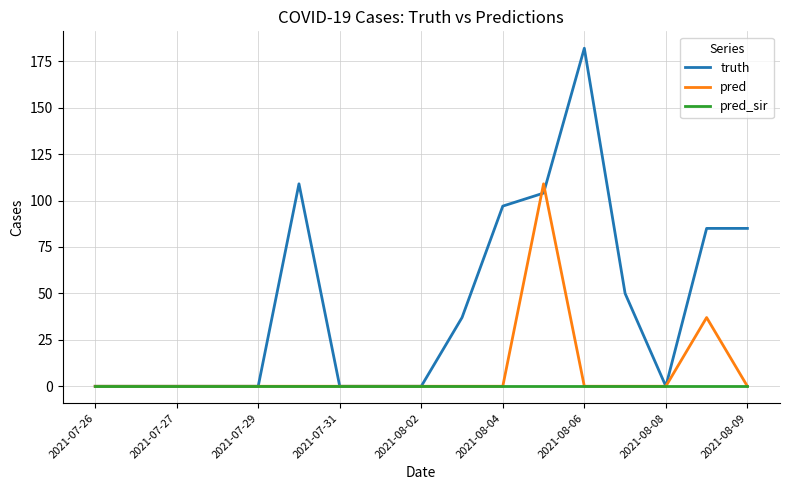

What are all the series names shown in the legend?

truth, pred, pred_sir